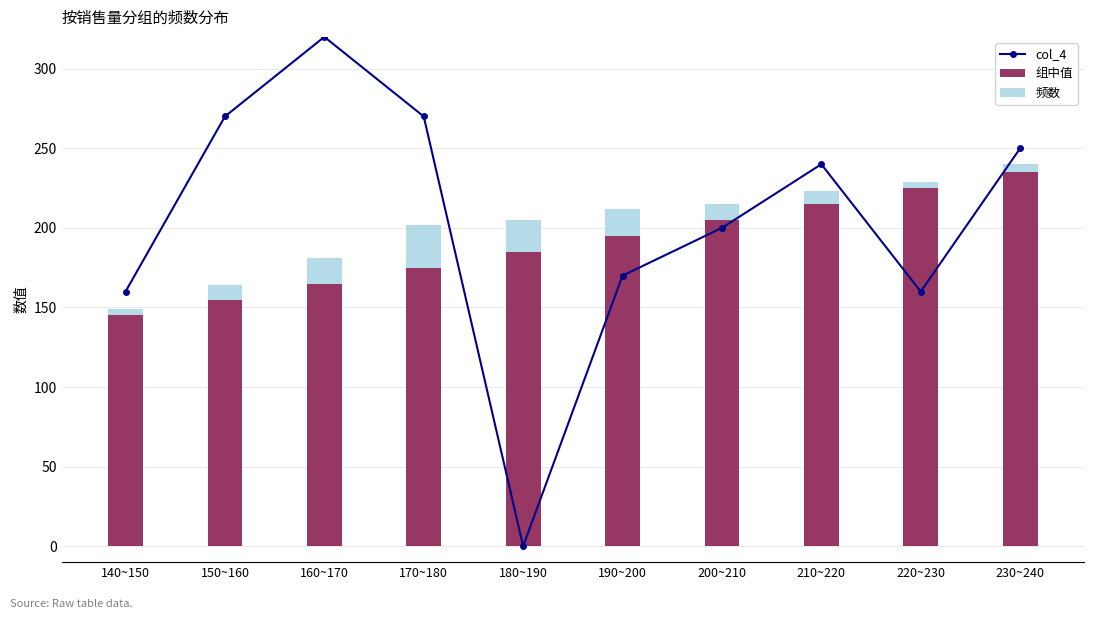

At which label does 频数 reach its peak?

170~180